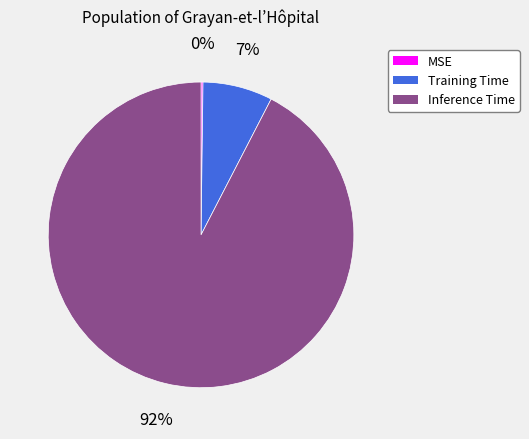

Is it true that Inference Time is 92% of the pie?

True